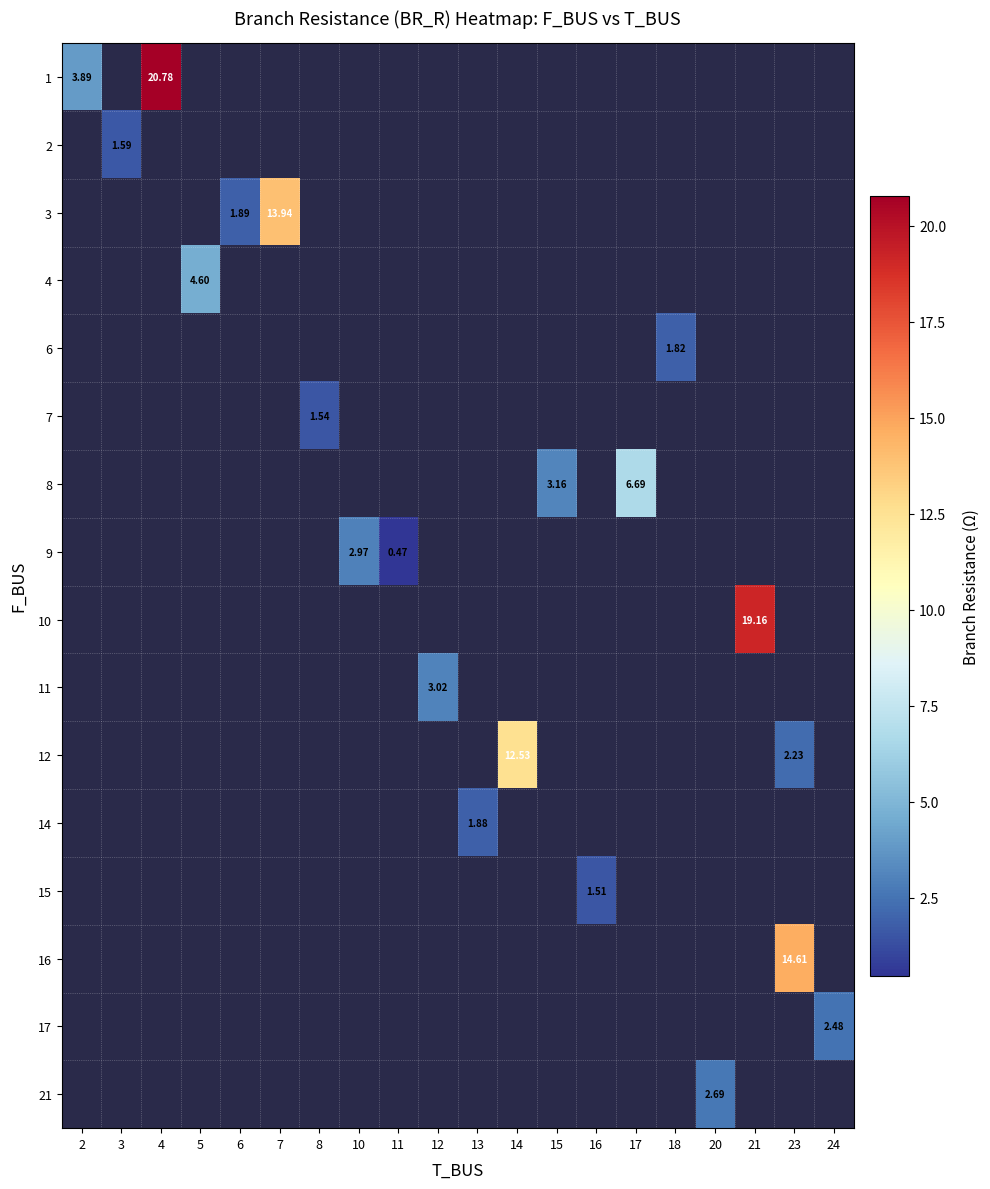

How many data points does each series have?

20